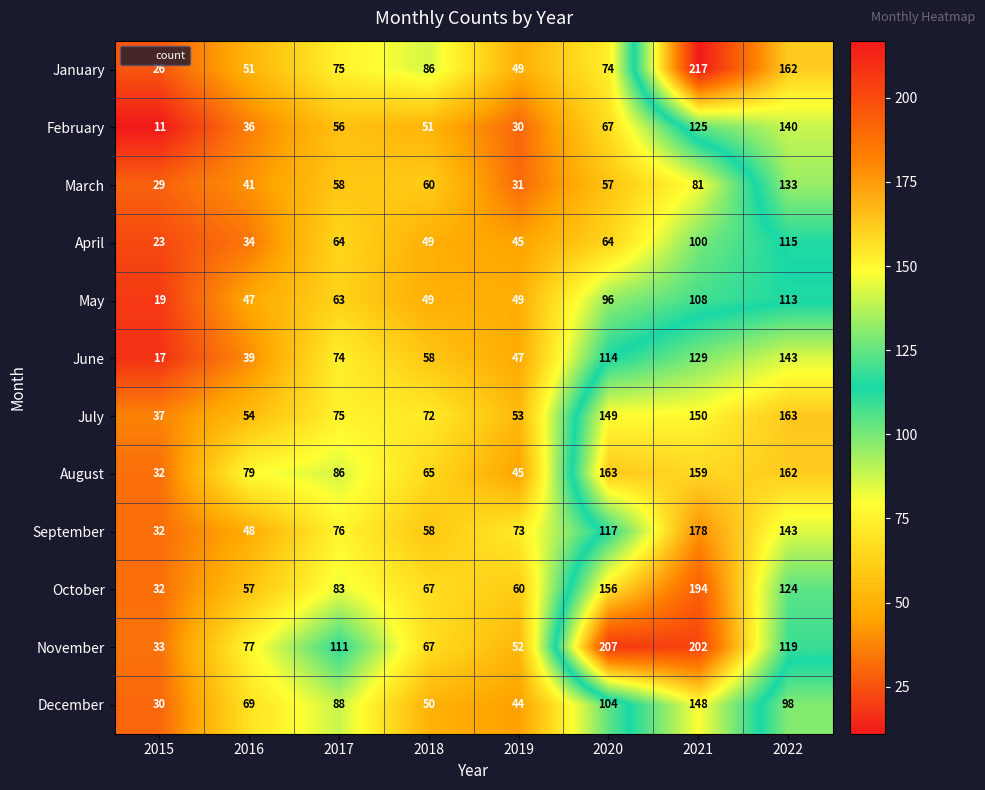

What is the smallest value displayed?

11